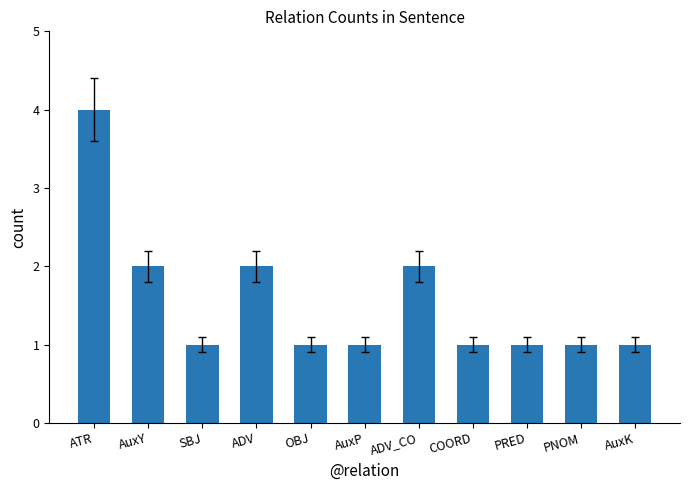

What is the label of the 7th bar from the left?

ADV_CO